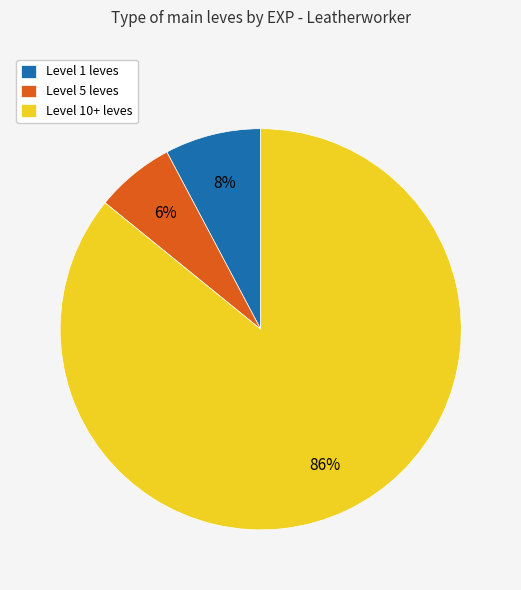

How many slices are in this pie chart?

3